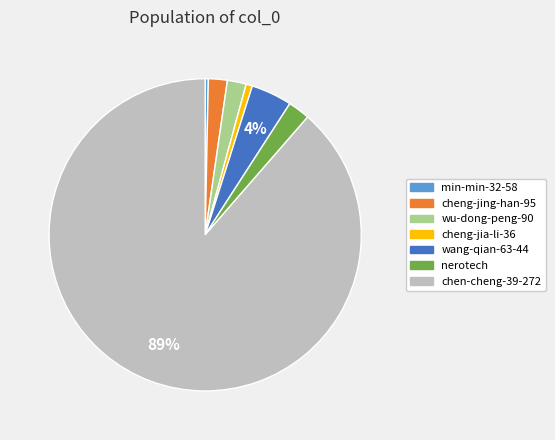

Does any single category account for the majority?

Yes